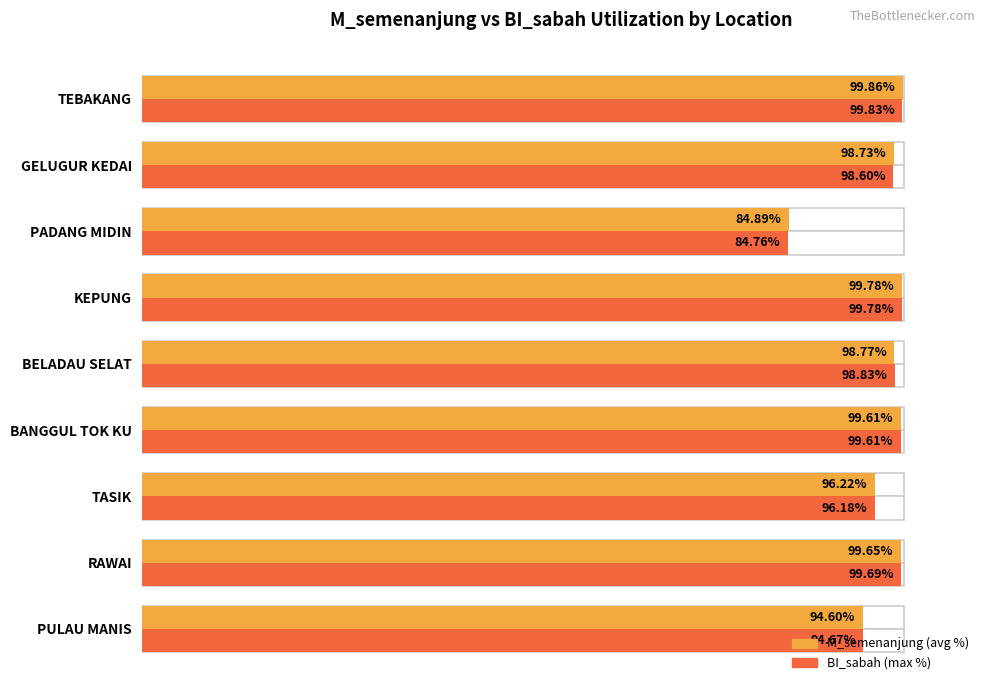

What position from the right is GELUGUR KEDAI?

2